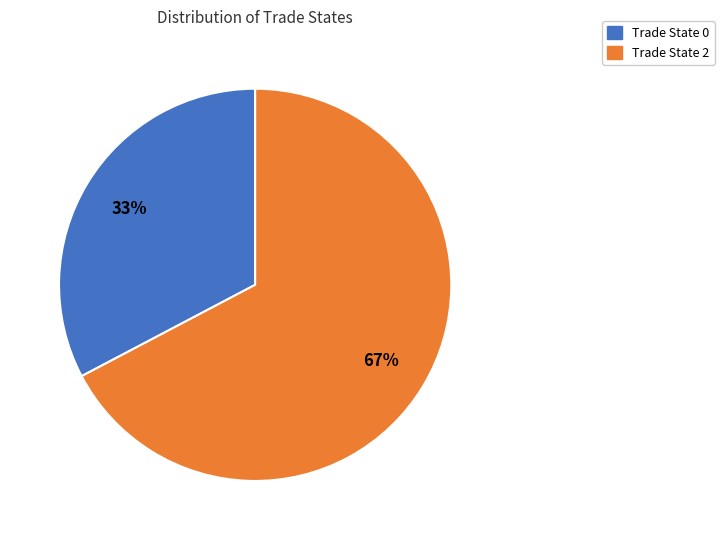

How many slices are in this pie chart?

2